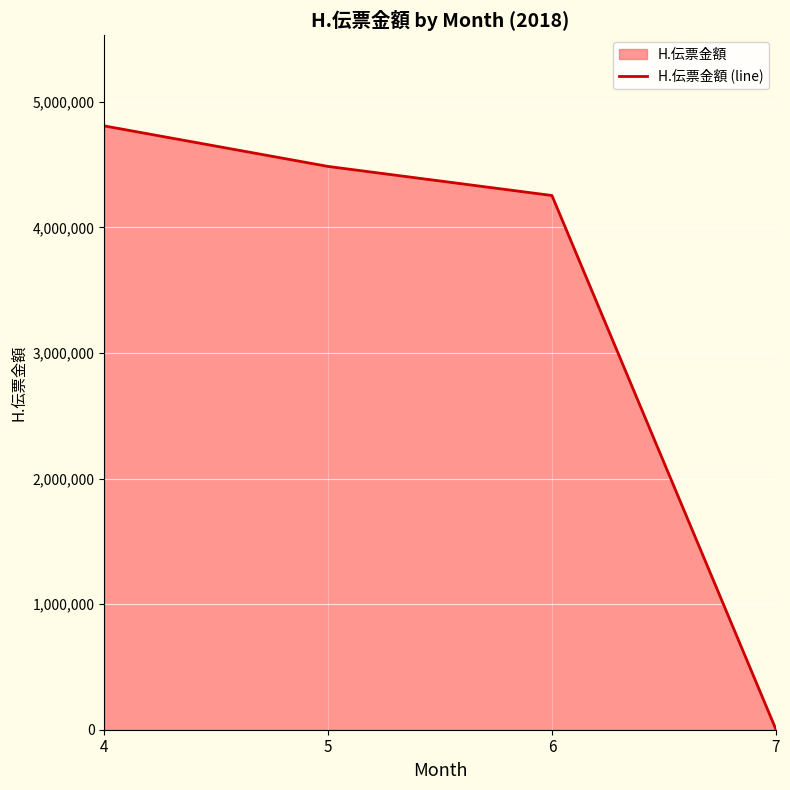

True or false: the data has more than 2 interior local peaks.

False